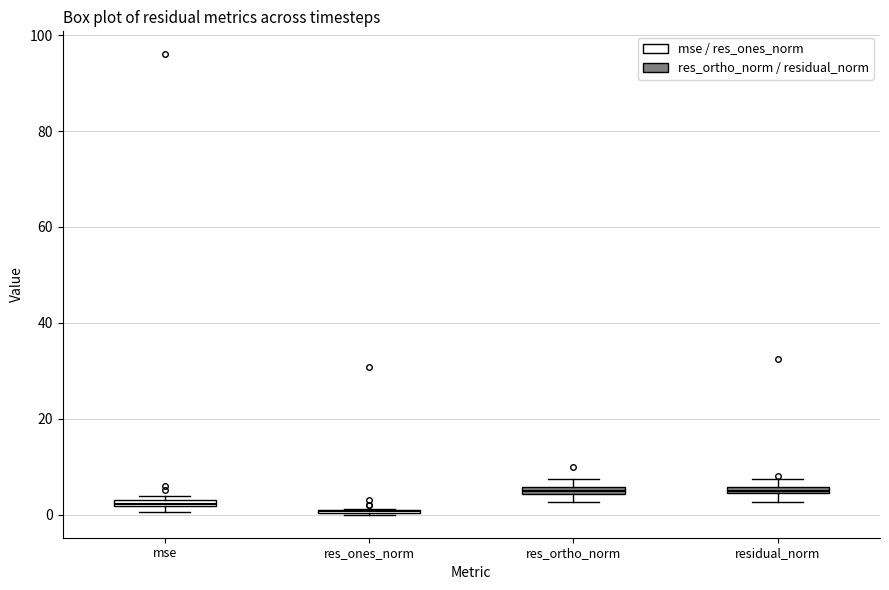

Where is the upper edge of the box for mse on the y-axis? The values are not printed on the chart, so give them approximately, as read against the axis.

4